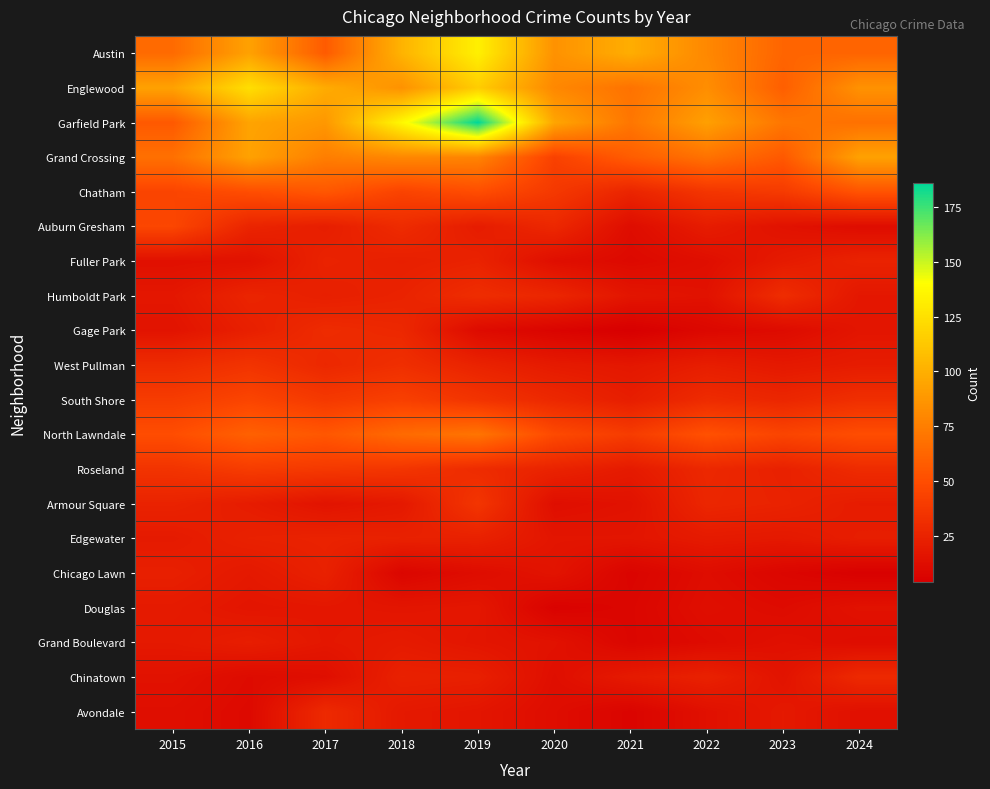

How many data points does each series have?

10